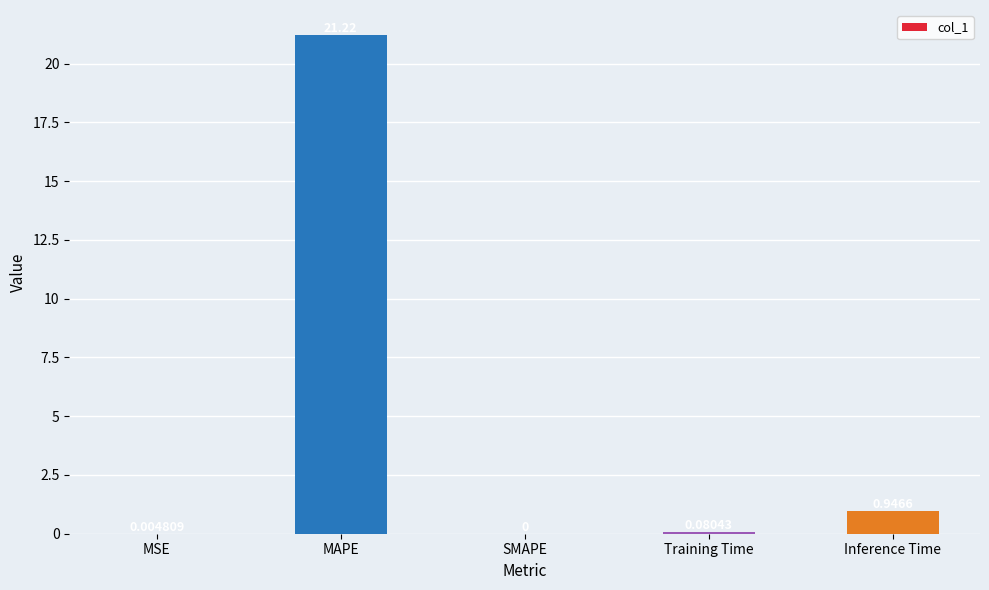

Between Inference Time and MAPE, which is larger?

MAPE